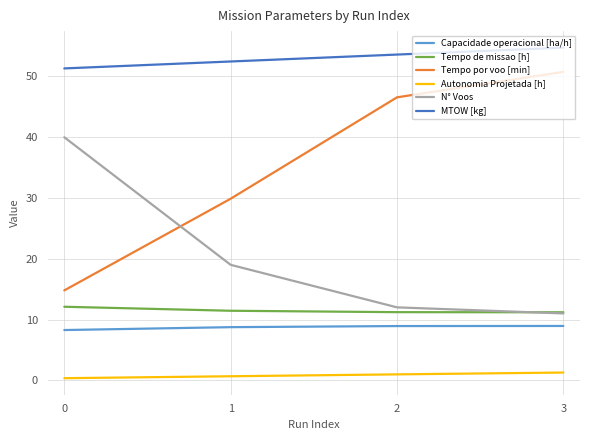

True or false: Tempo de missao [h] and Capacidade operacional [ha/h] intersect in this chart.

False